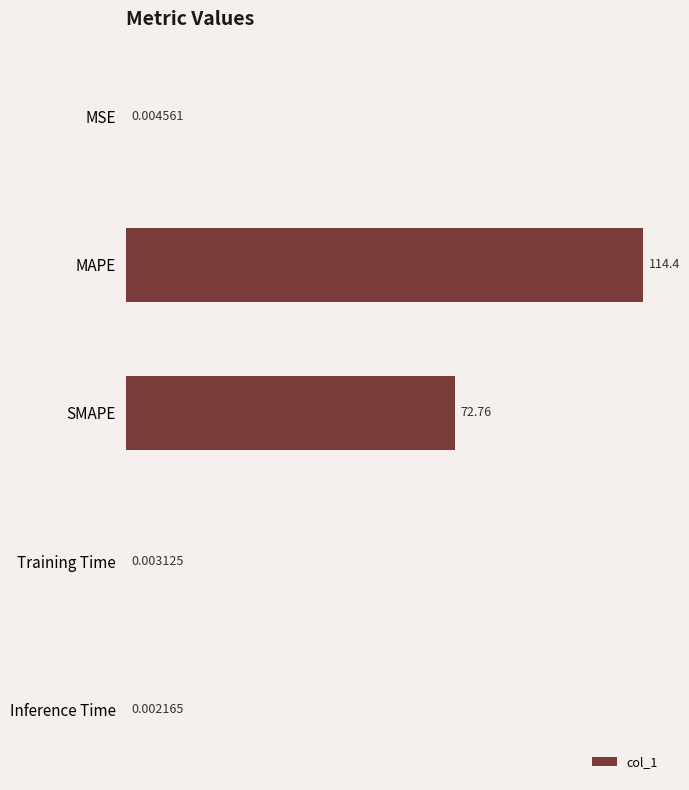

What is the sum of all values?

187.1